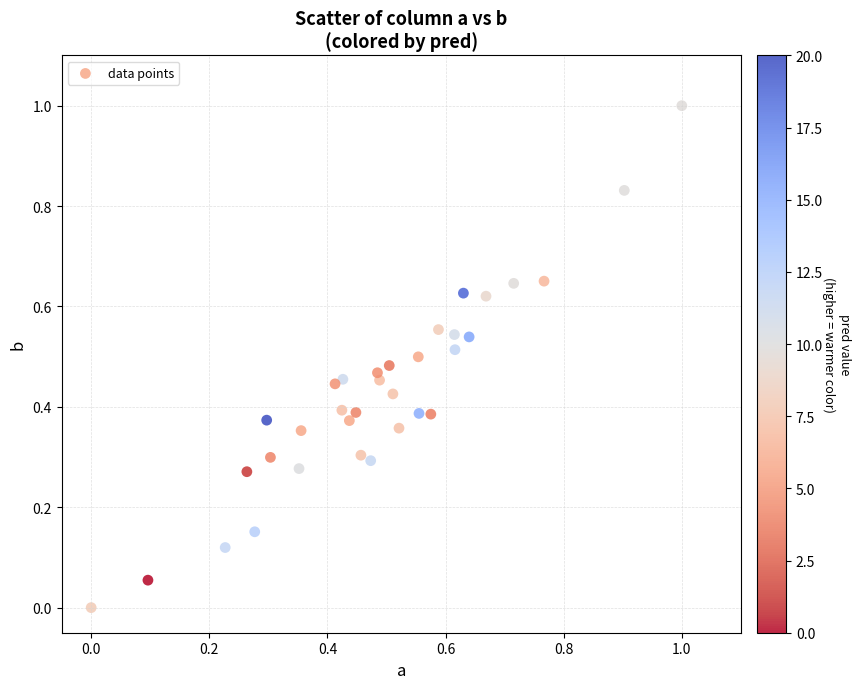

What is the range of X values (max minus min)?

1.0